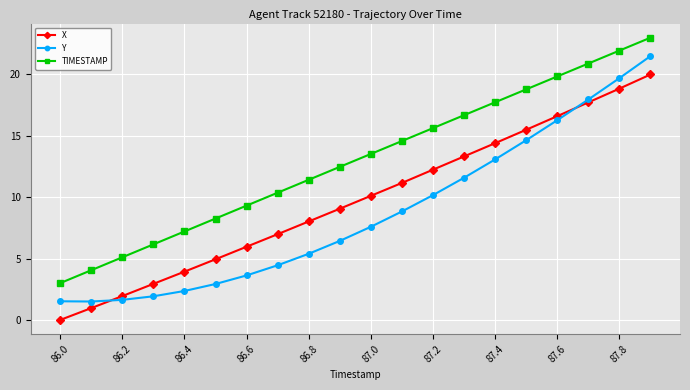

Rank the series by their maximum value, from lowest to highest.

X, Y, TIMESTAMP